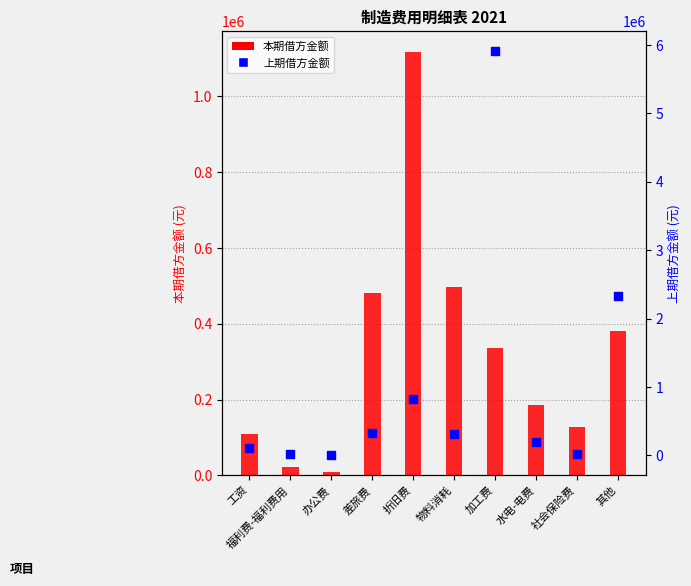

What are all the series names shown in the legend?

本期借方金额, 上期借方金额